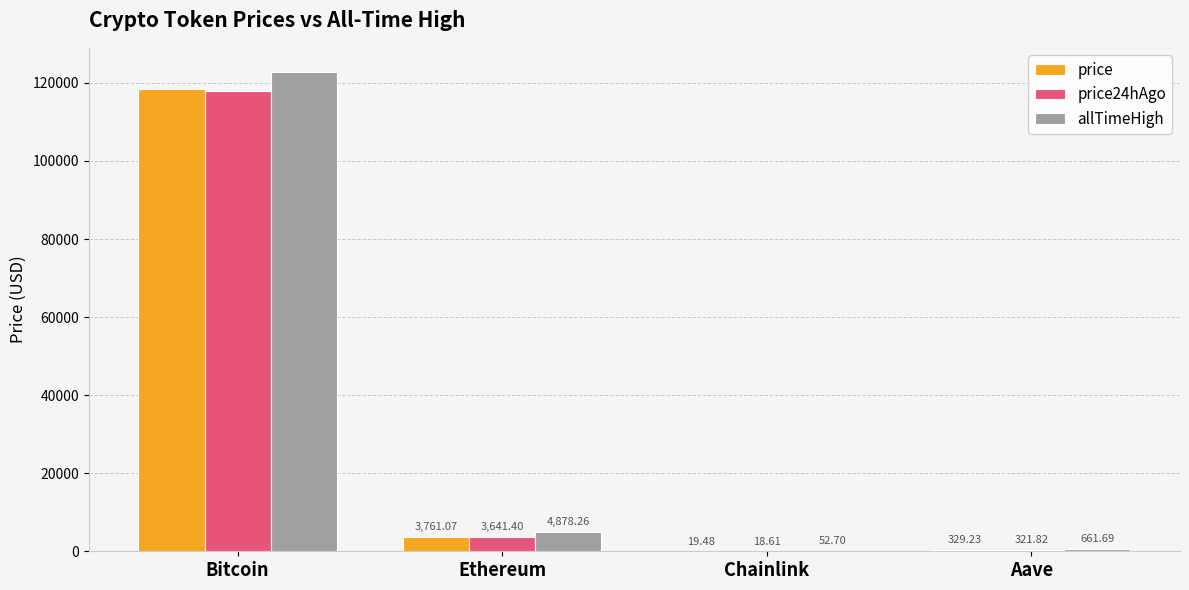

Which series has the widest spread of values?

allTimeHigh